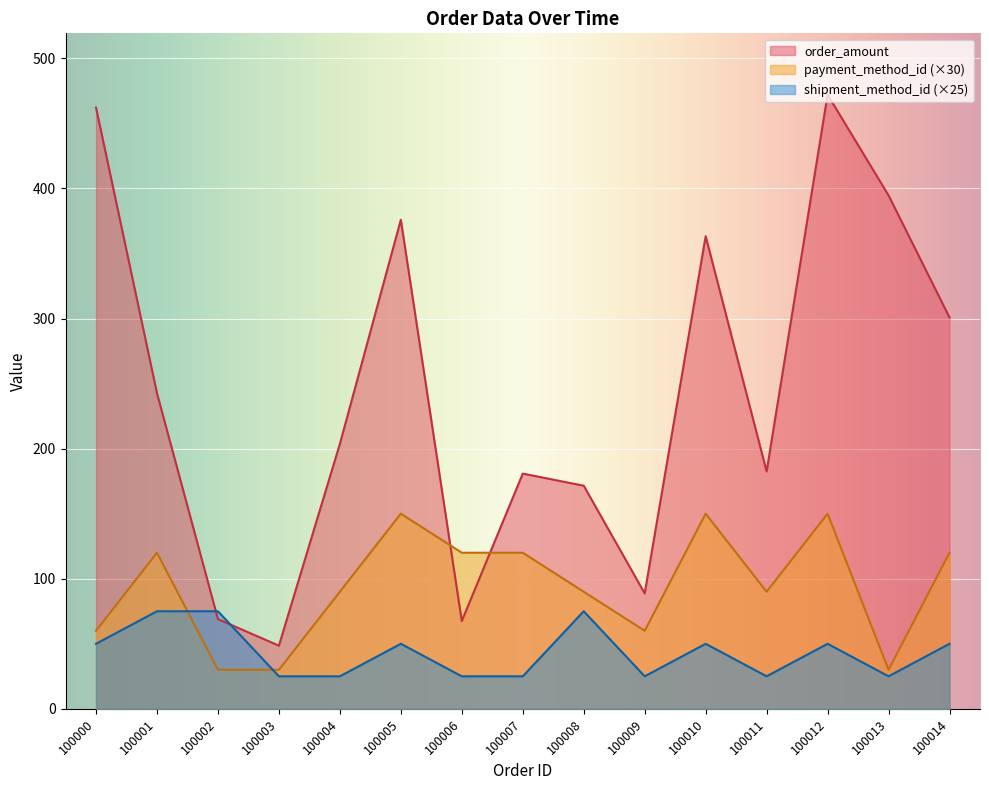

What is the sum of the order_amount values at 100013 and 100005?

770.7